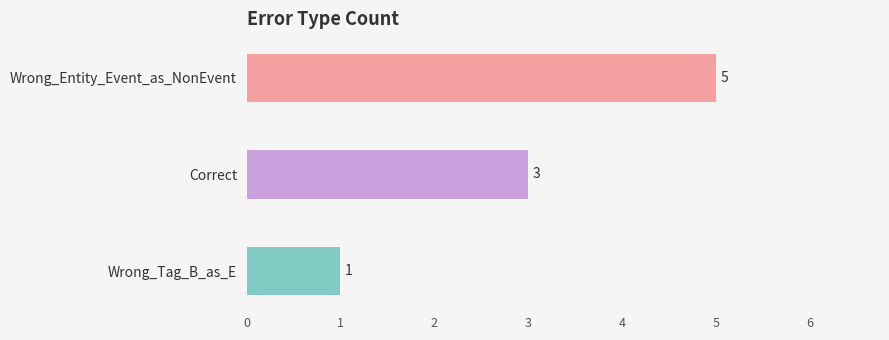

What position from the top is Wrong_Tag_B_as_E?

3